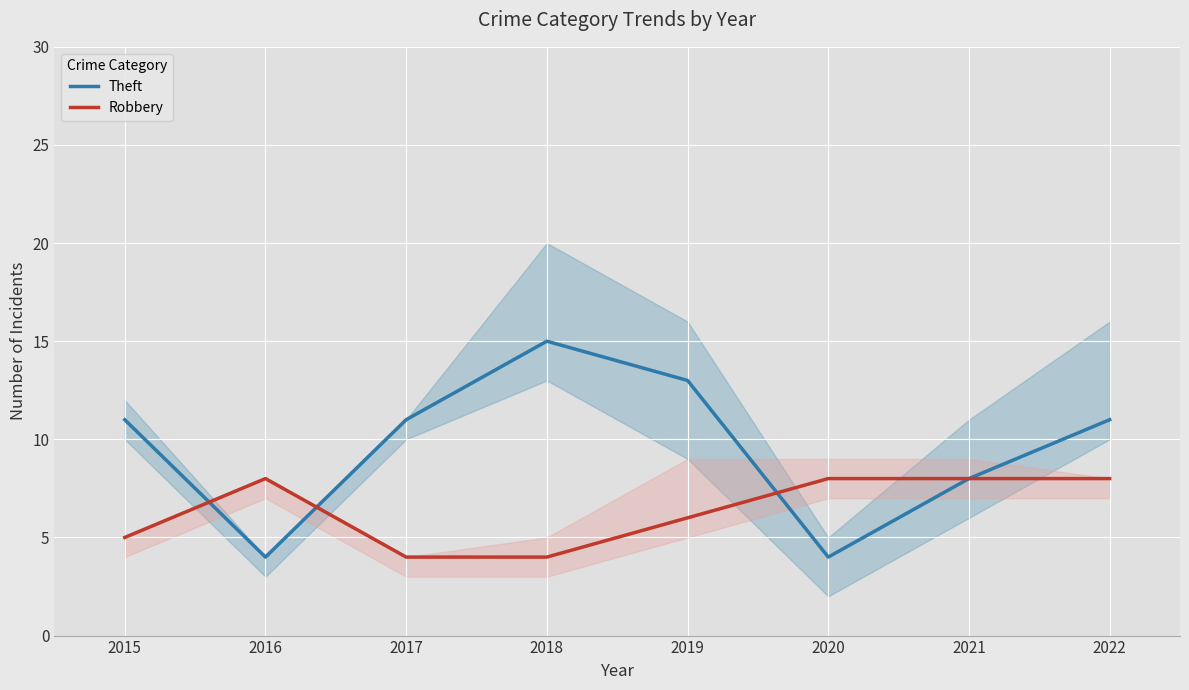

In Robbery, how many points are higher than both neighbors (excluding endpoints)?

1